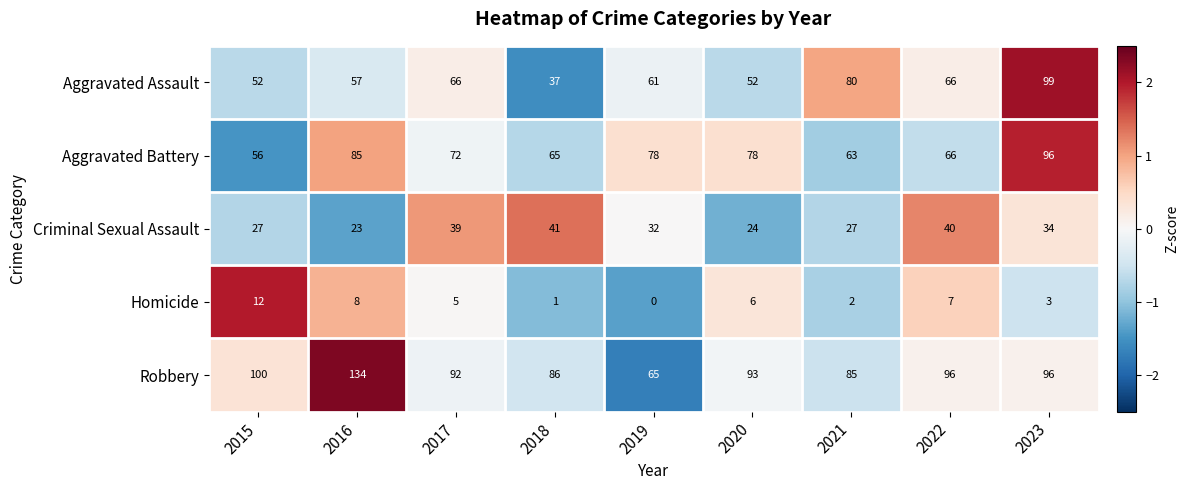

Count the number of data series in this chart.

5